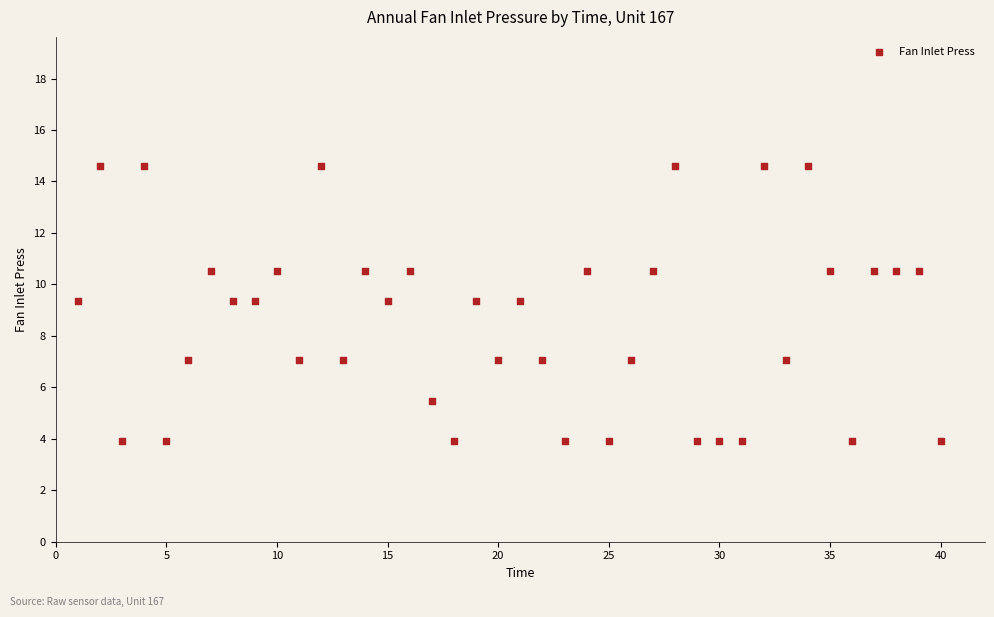

What is the range of X values (max minus min)?

39.0